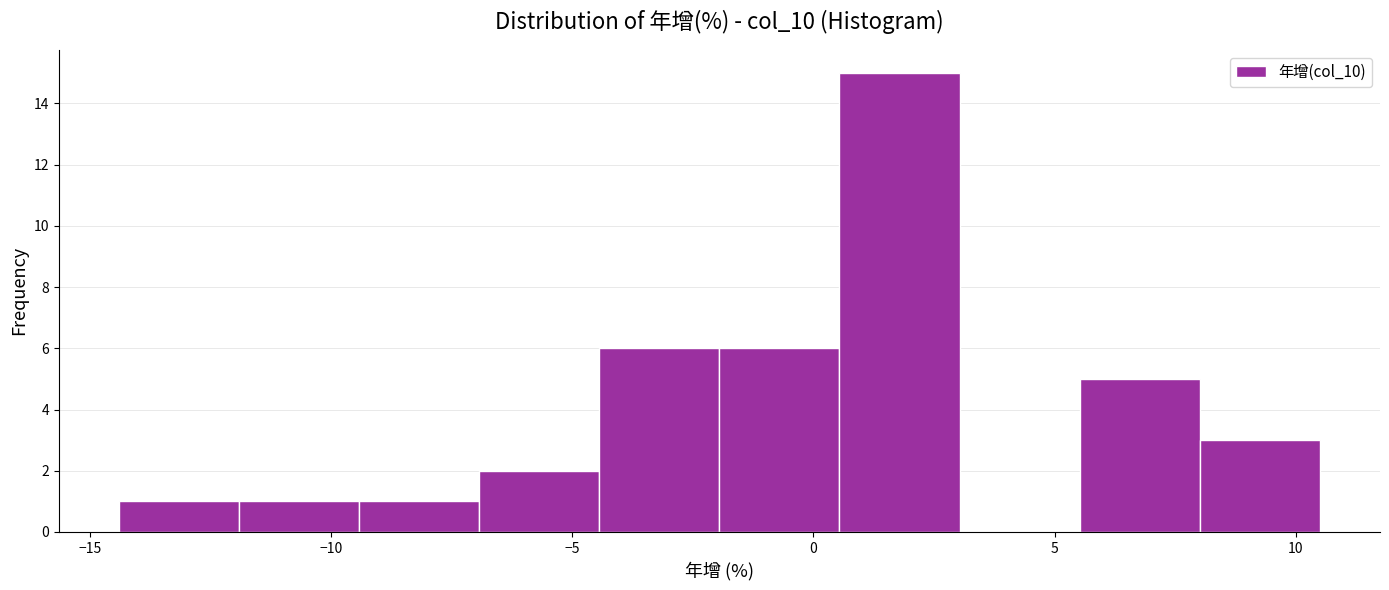

Reading left to right, transcribe this chart: for each bar, give the range it covers on the x-axis and its height. Neither the bar edges nor the heights are printed on the chart, so give them approximately, as read against the axes.

-14.5 to -12.0: 1
-12.0 to -9.5: 1
-9.5 to -7.0: 1
-7.0 to -4.5: 2
-4.5 to -2.0: 6
-2.0 to 0.5: 6
0.5 to 3.0: 15
3.0 to 5.5: 0
5.5 to 8.0: 5
8.0 to 10.5: 3